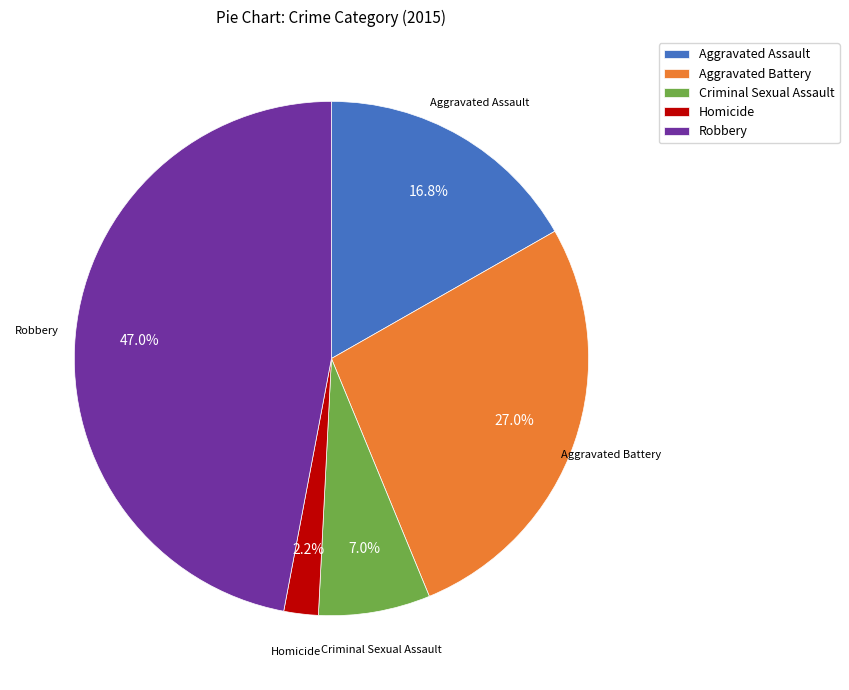

True or false: Criminal Sexual Assault accounts for 7% of the total.

True